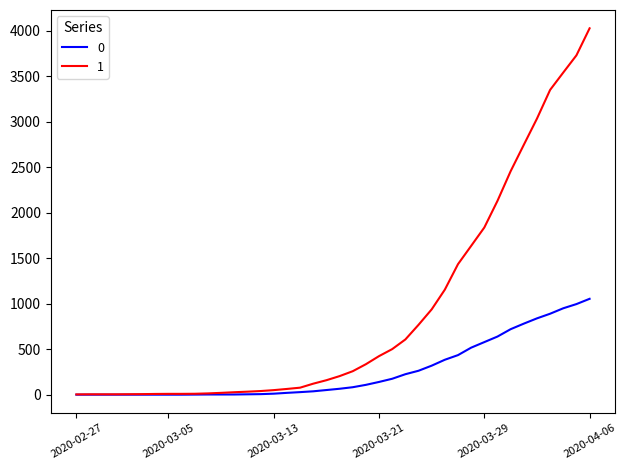

What is the sum of all 0 values?

10324